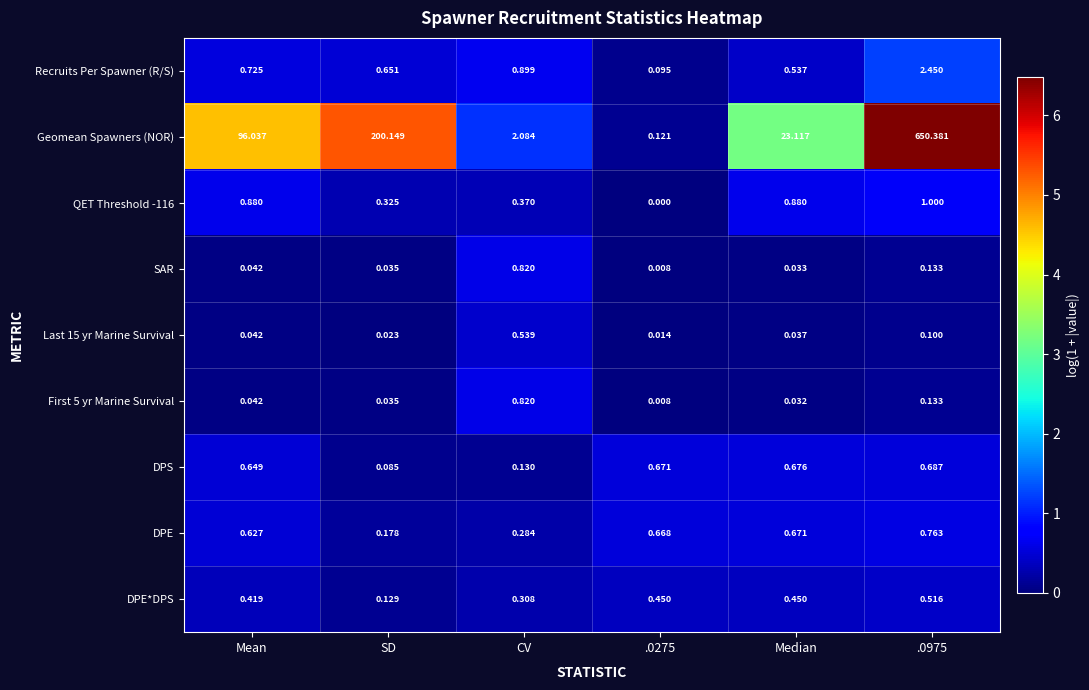

At which label does SAR reach its peak?

CV